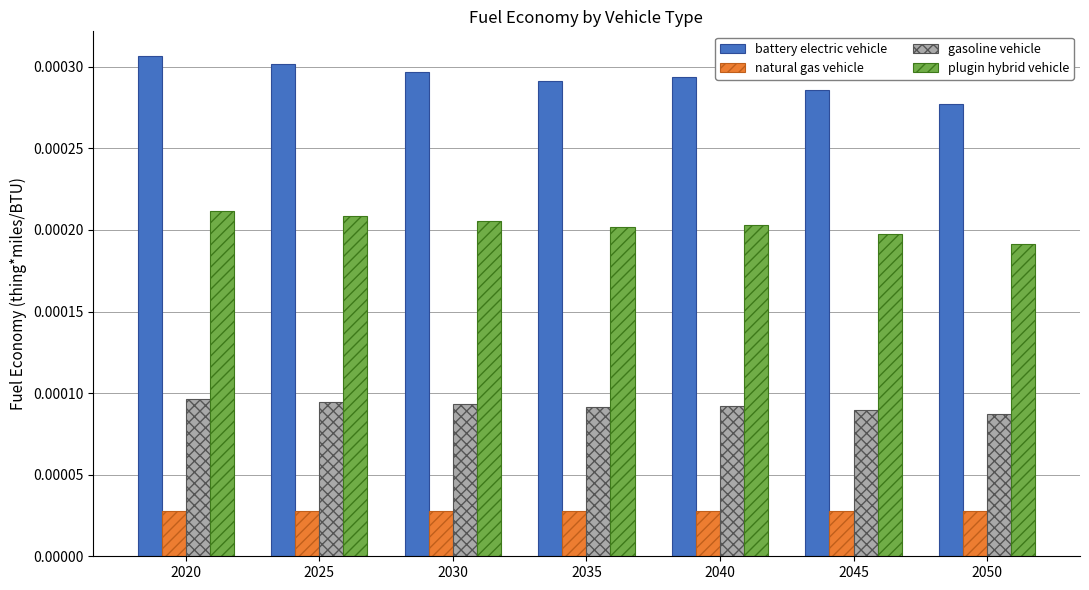

At how many categories does at least one series exceed 0?

7